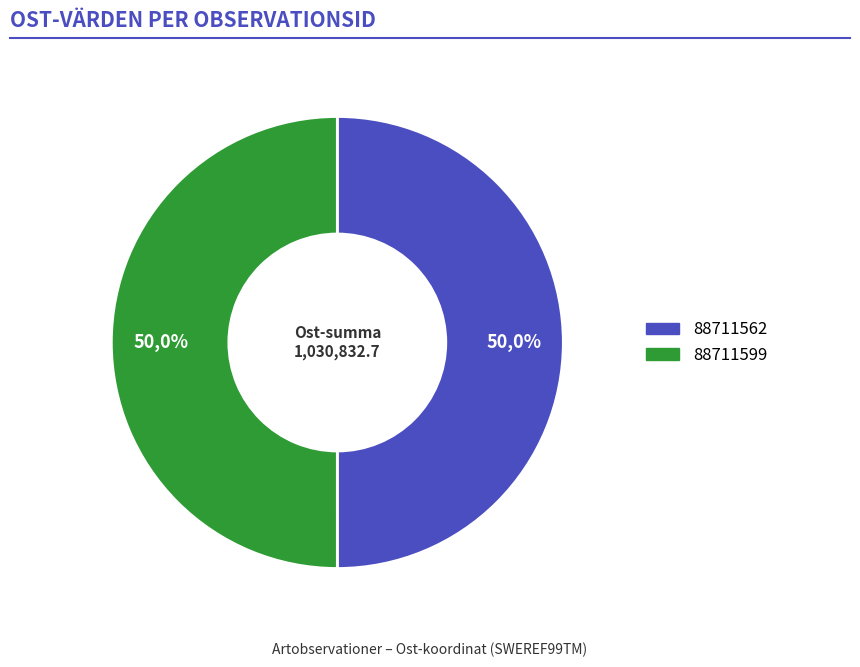

Is it true that 88711562 is 50% of the pie?

True